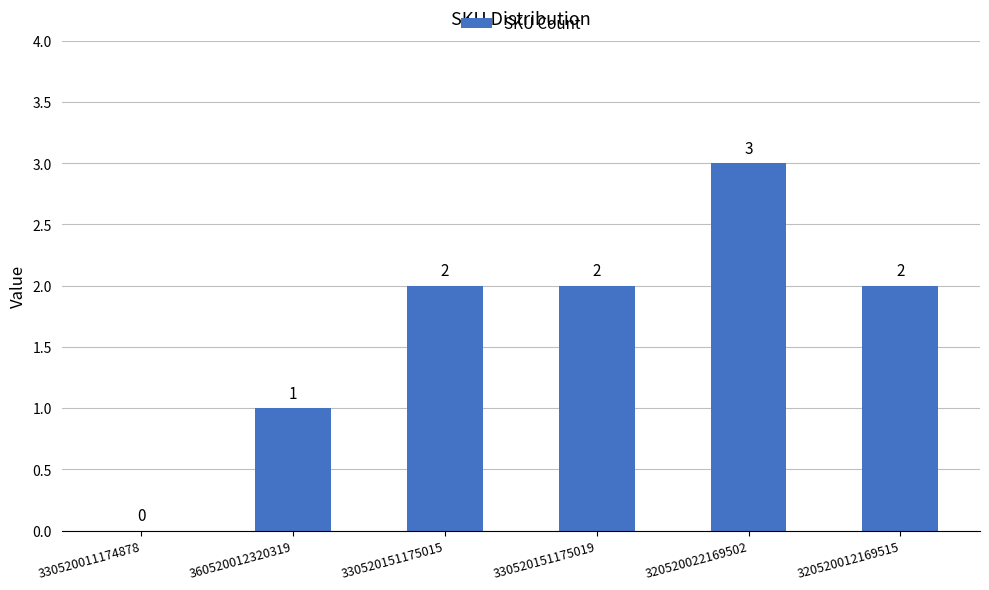

Read the value at 320520012169515.

2